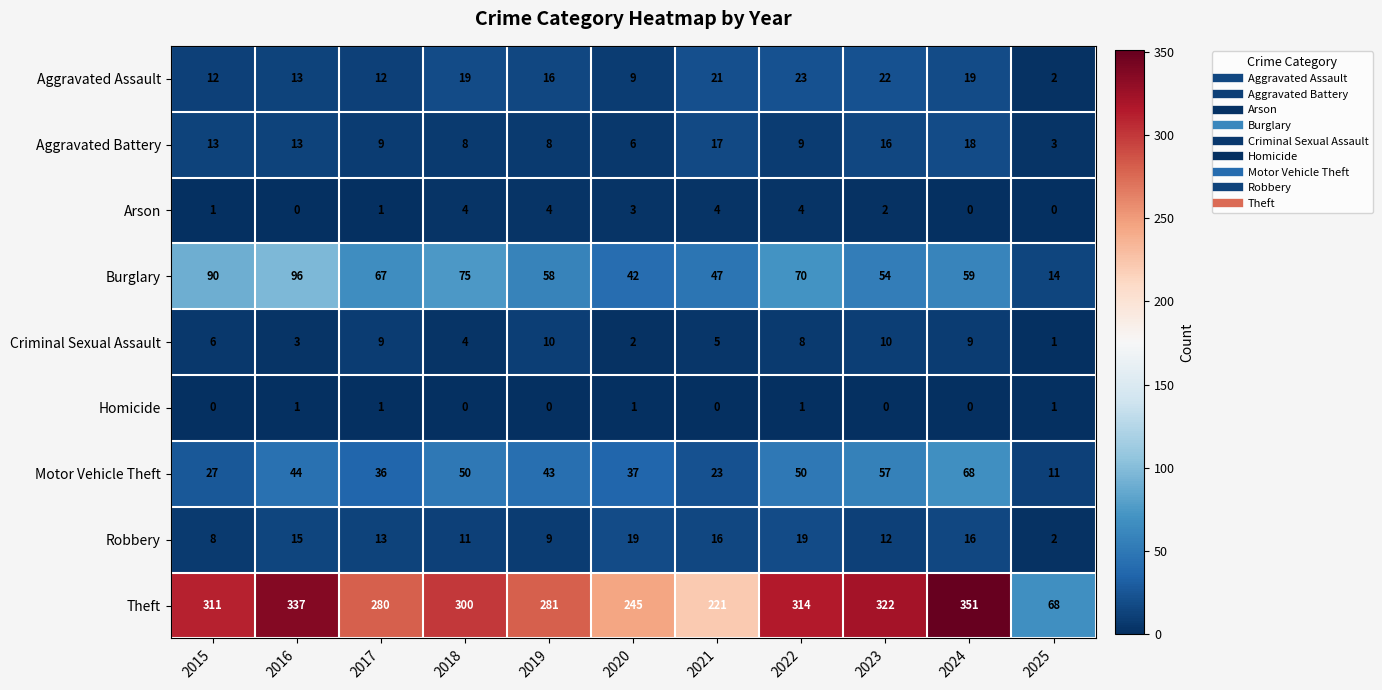

Read the Burglary value at 2015, to the nearest 10.

90